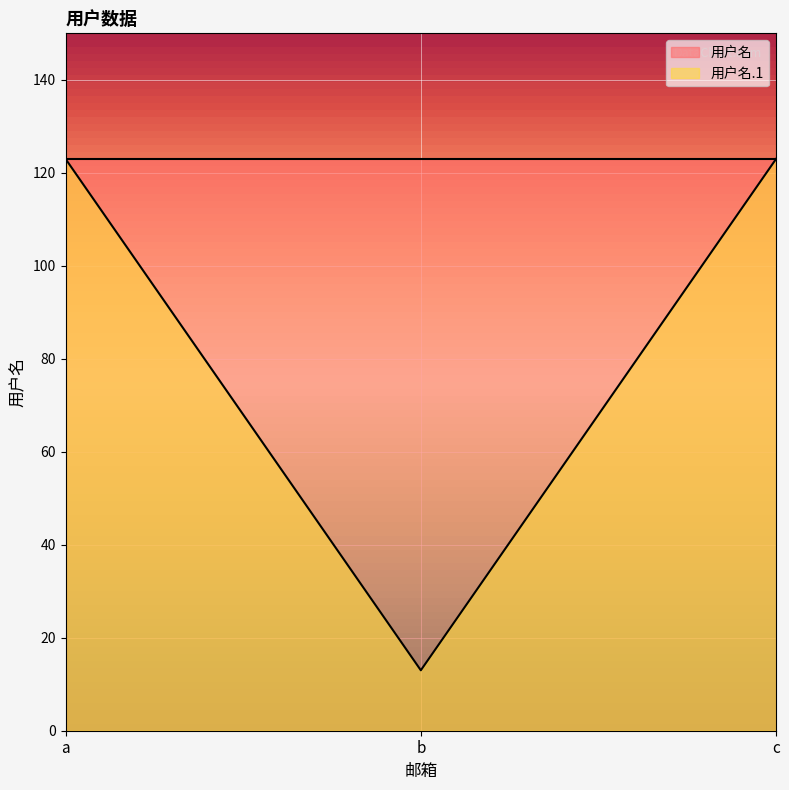

What is the smallest value displayed?

13